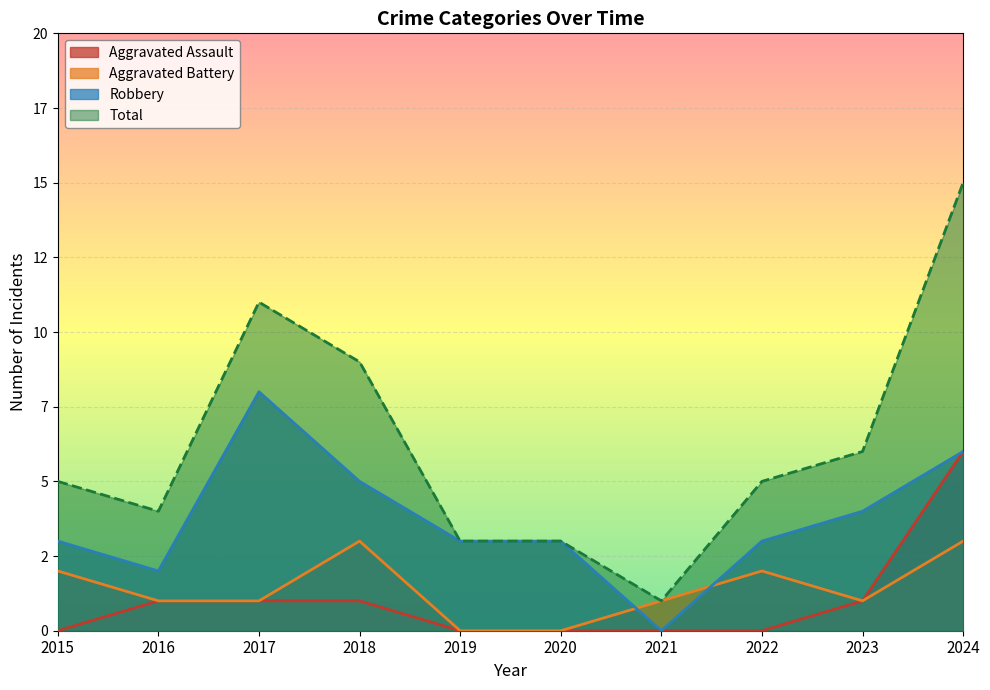

How many Aggravated Assault values are between 0 and 1?

9